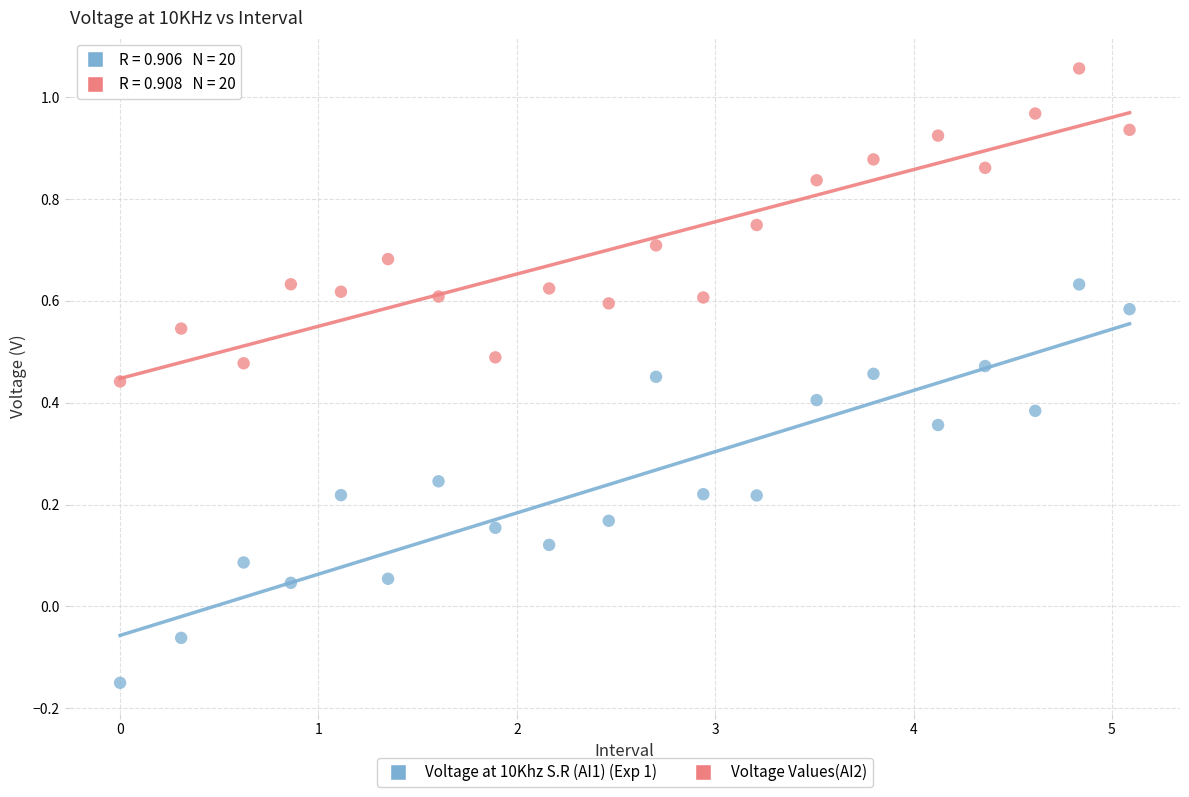

Which series reaches the maximum Y coordinate?

Voltage Values(AI2)